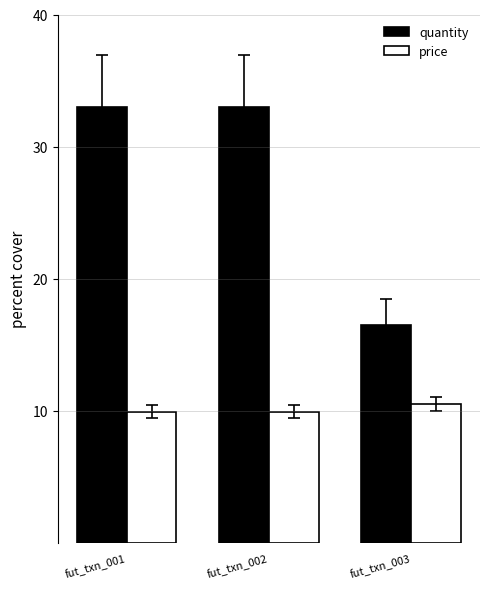

Does the chart contain stacked bars?

No